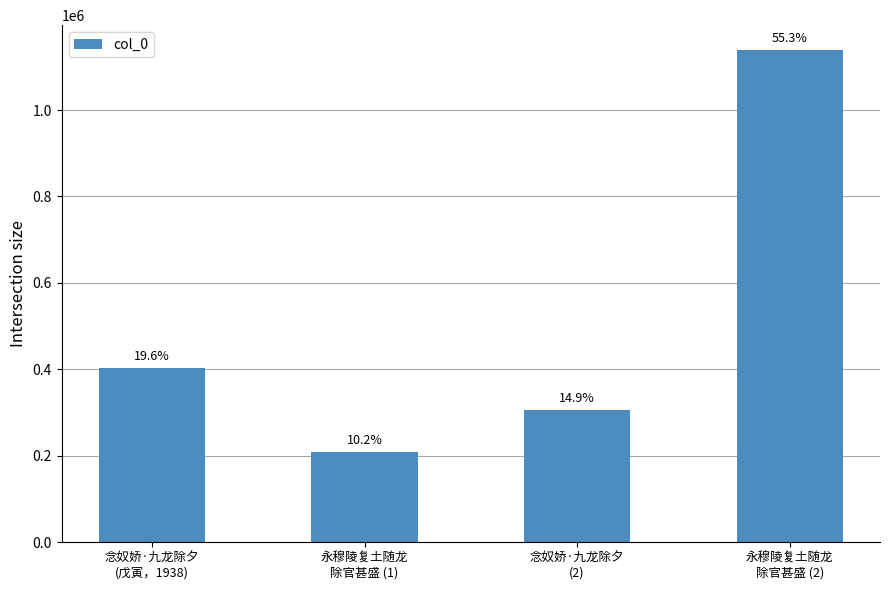

Does the chart contain any negative values?

No